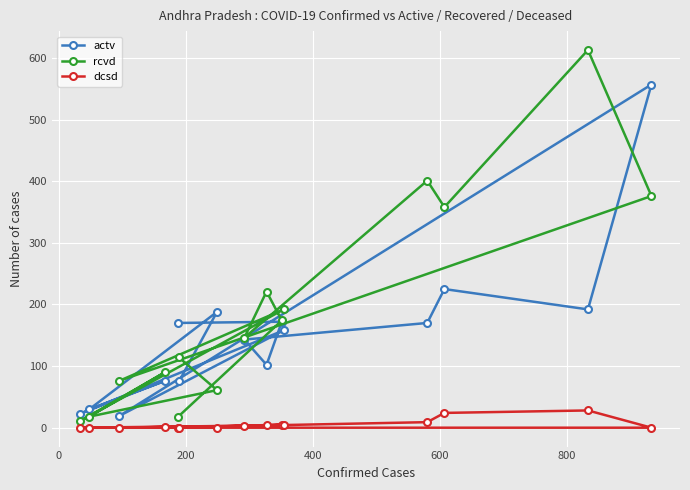

What are all the series names shown in the legend?

actv, rcvd, dcsd